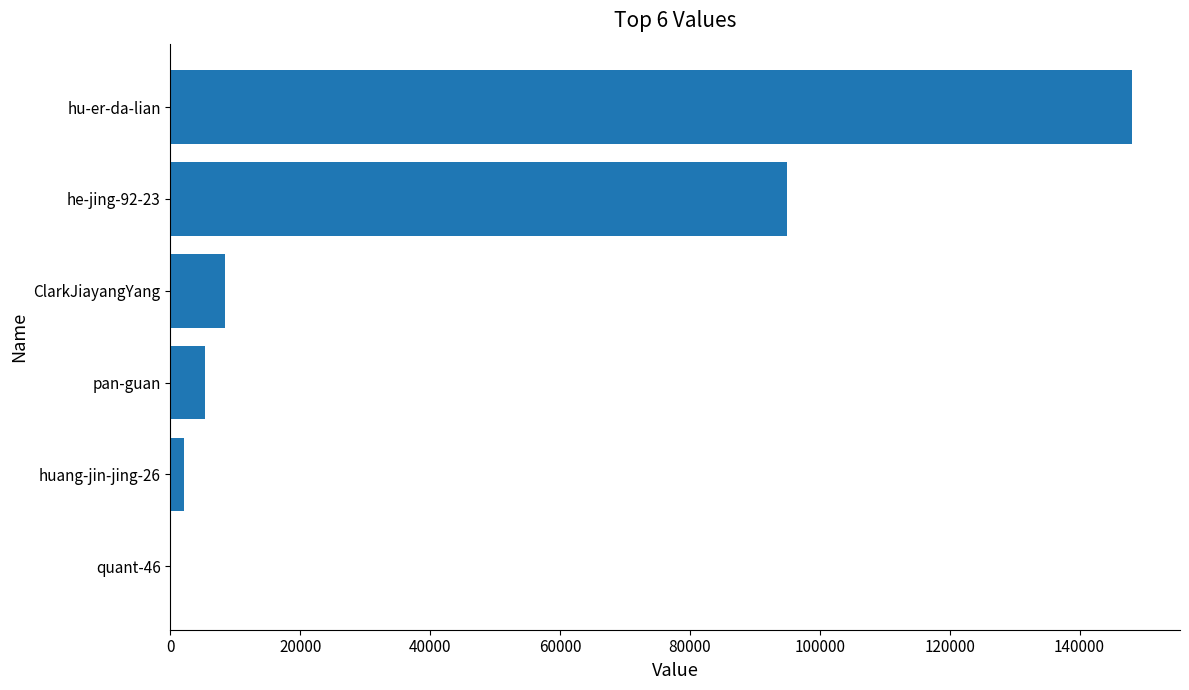

Reading bottom to top, what are all the values shown in this chart?

quant-46=22	huang-jin-jing-26=2166	pan-guan=5260	ClarkJiayangYang=8356	he-jing-92-23=94998	hu-er-da-lian=148057